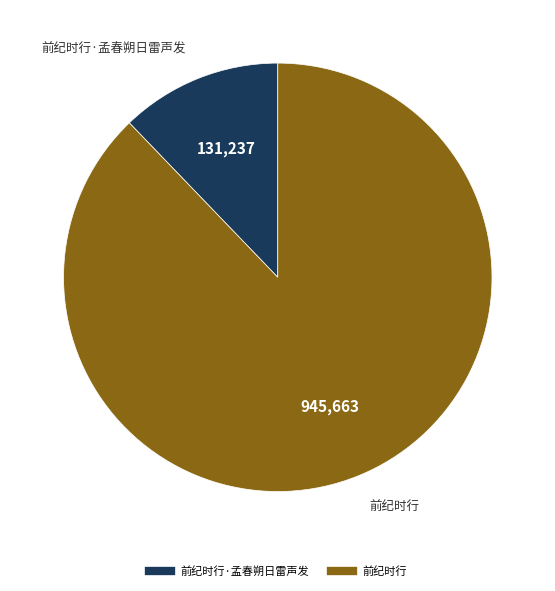

Does any single category account for the majority?

Yes